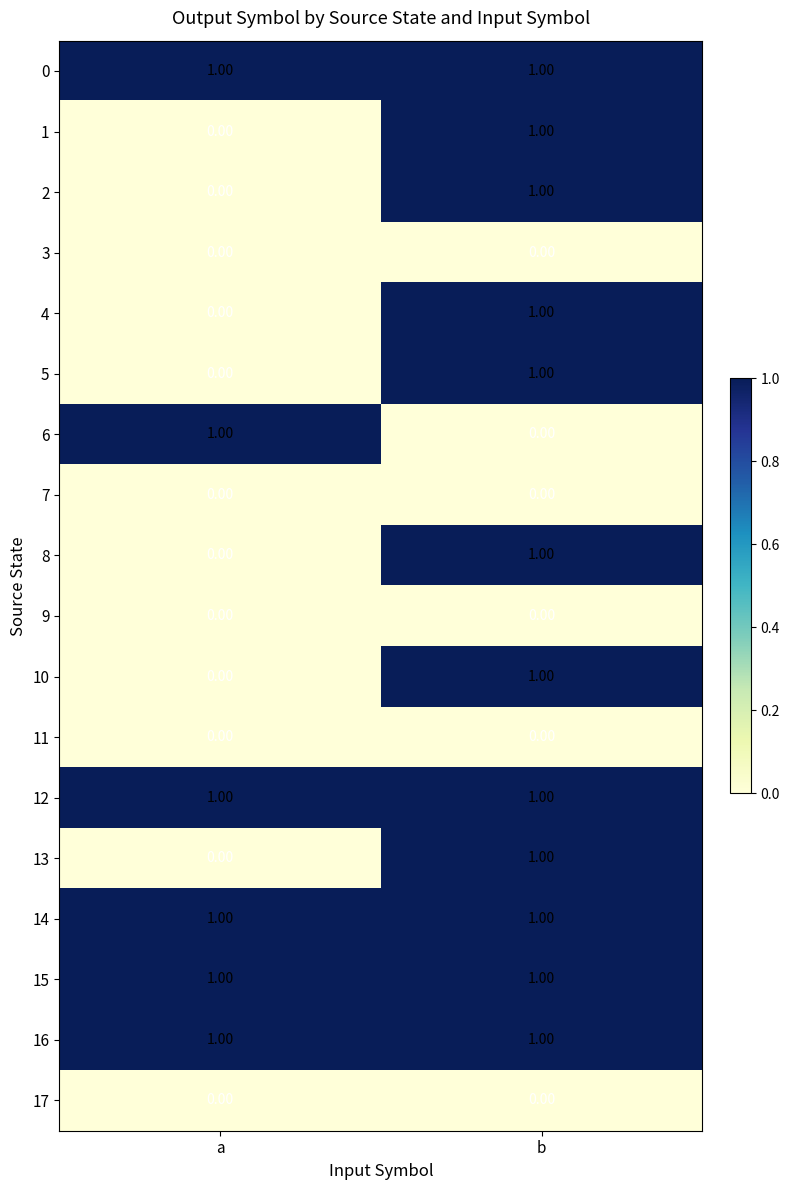

At which label does 6 reach its peak?

a